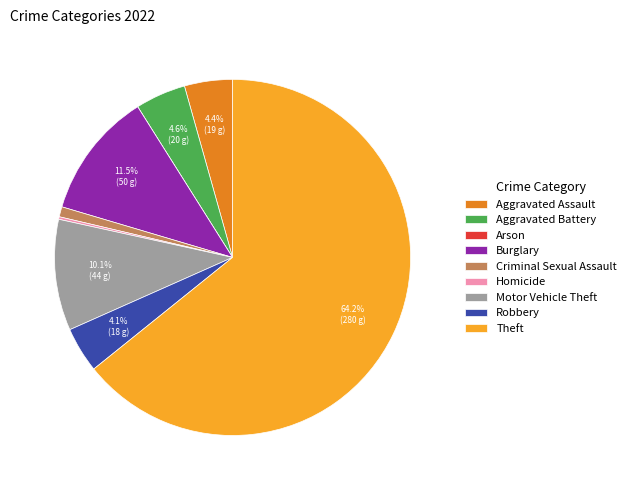

Between Robbery and Criminal Sexual Assault, which is larger?

Robbery